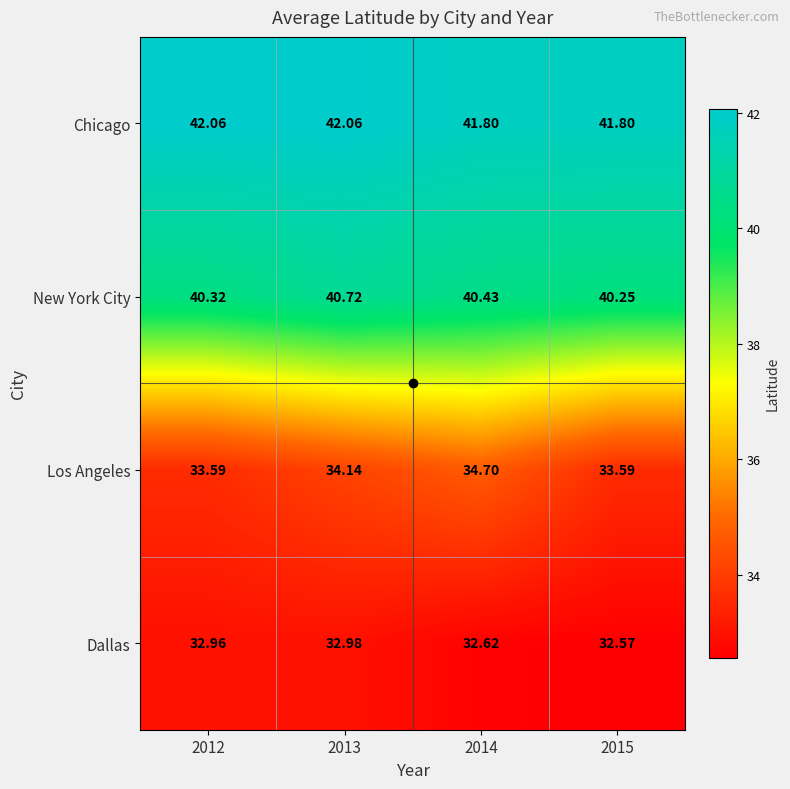

Which series has the widest spread of values?

Los Angeles